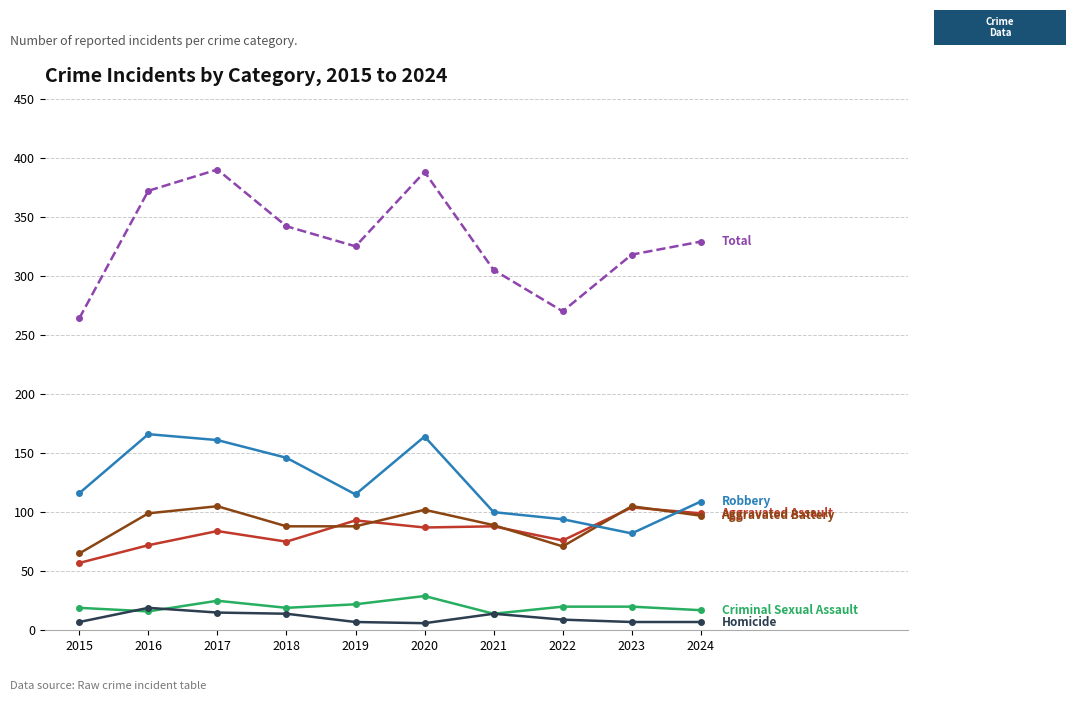

What is the greatest value displayed?

390